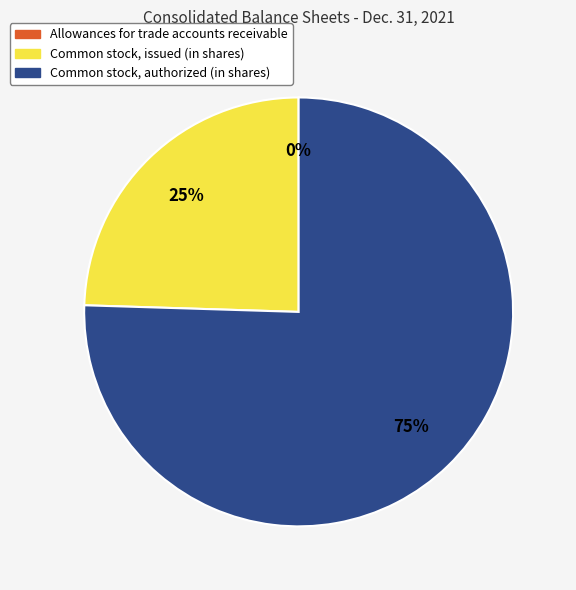

To the nearest percent, what percentage of the pie is Common stock, issued (in shares)?

25%